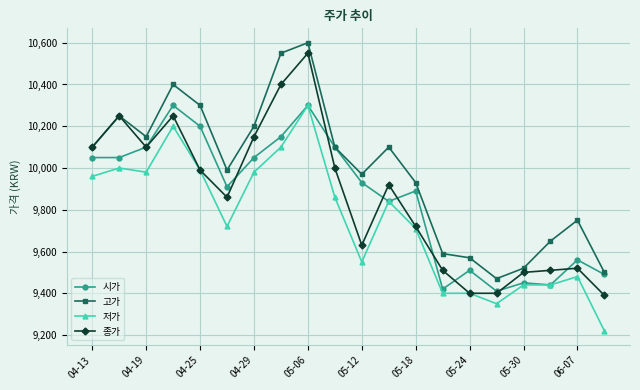

At how many categories does at least one series exceed 10321?

3